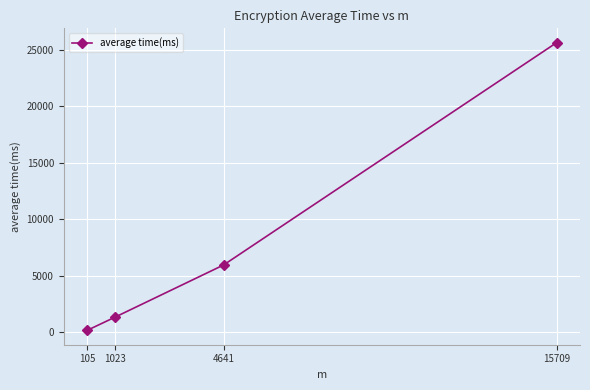

What is the value of the 4th point from the left?

25616.7